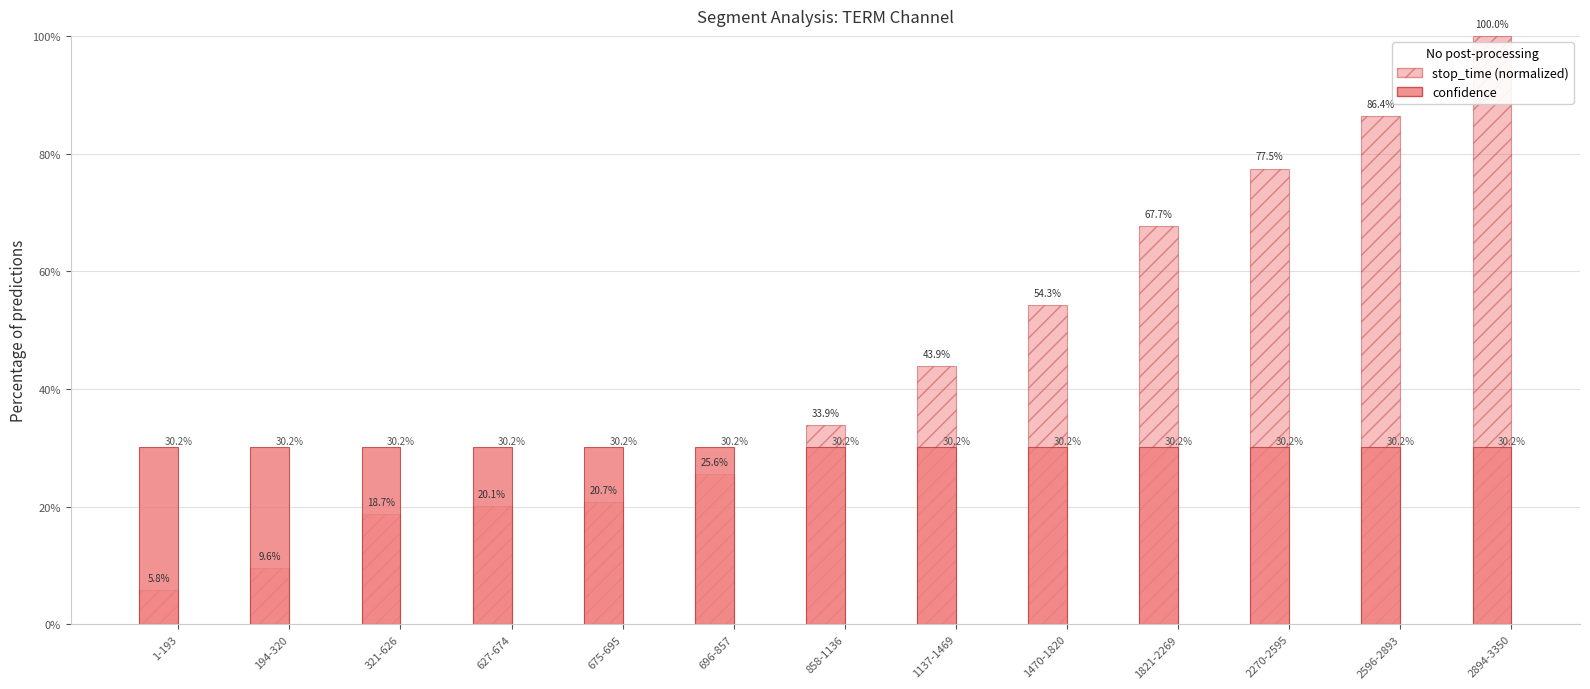

The confidence series shows 0.5 at 1821-2269. True or false?

False